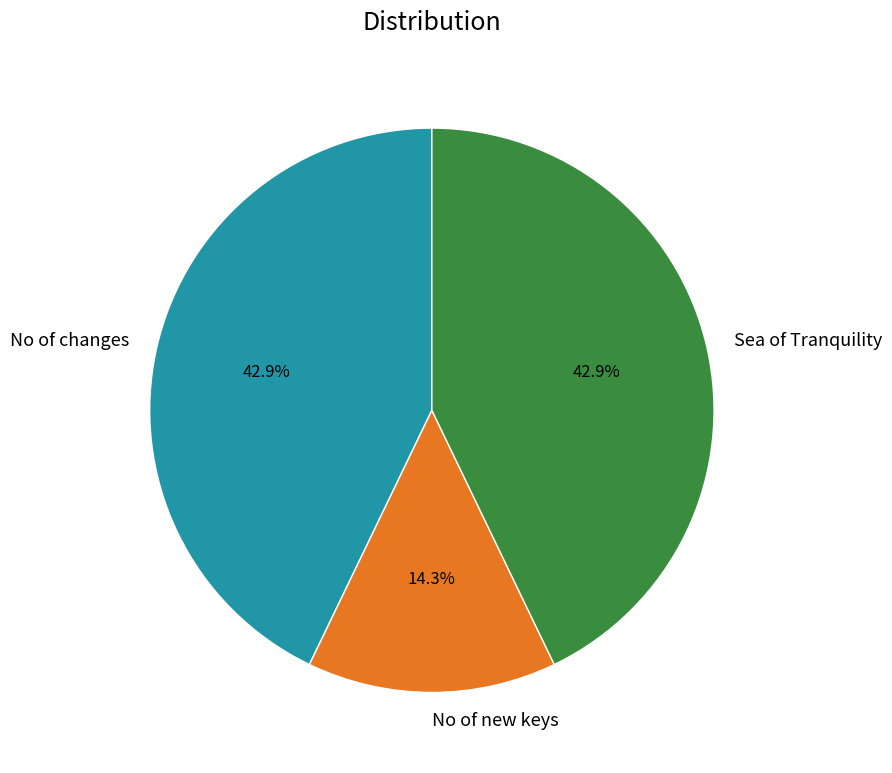

Which category has the smallest portion of the pie?

No of new keys